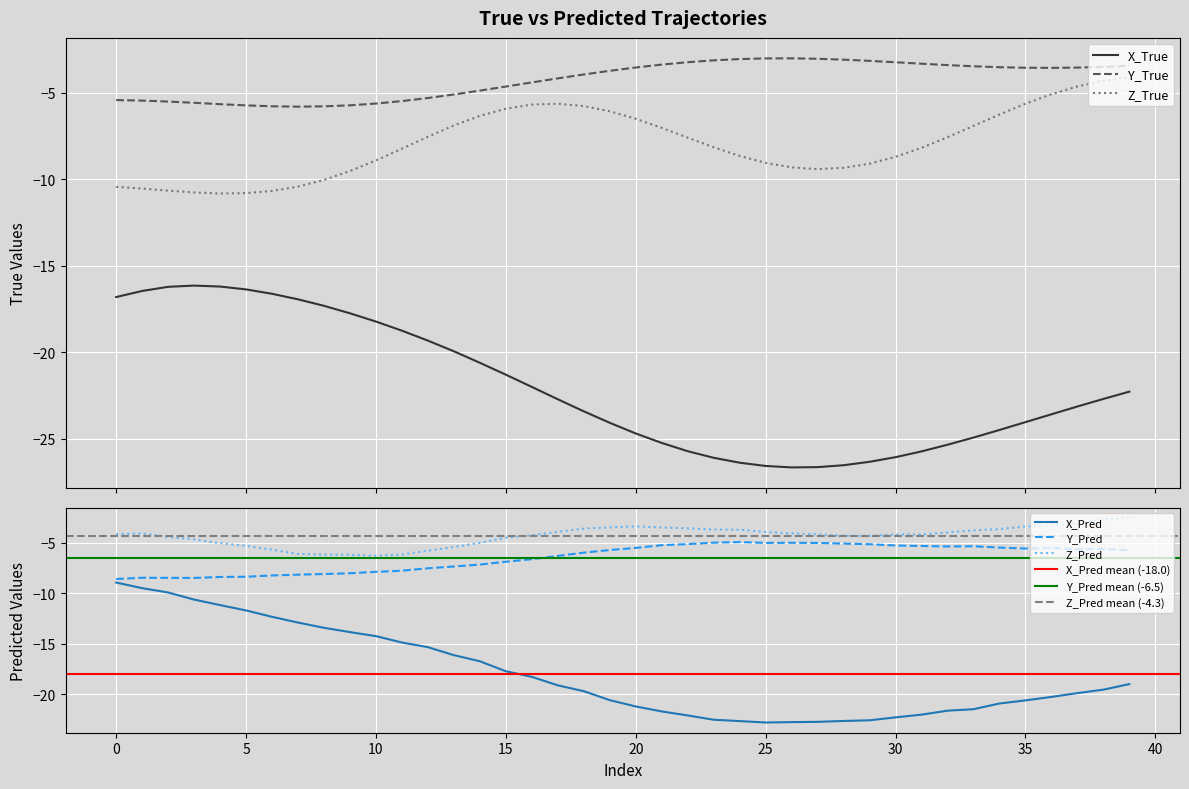

How many categories are shown in the chart?

40